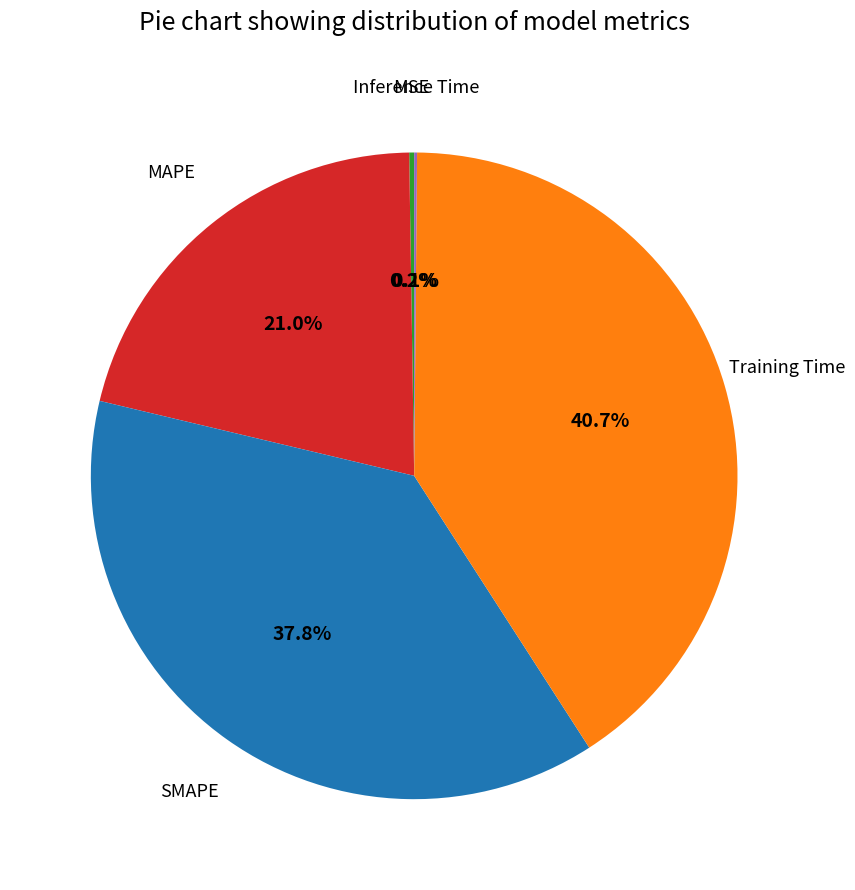

Does any single category account for the majority?

No